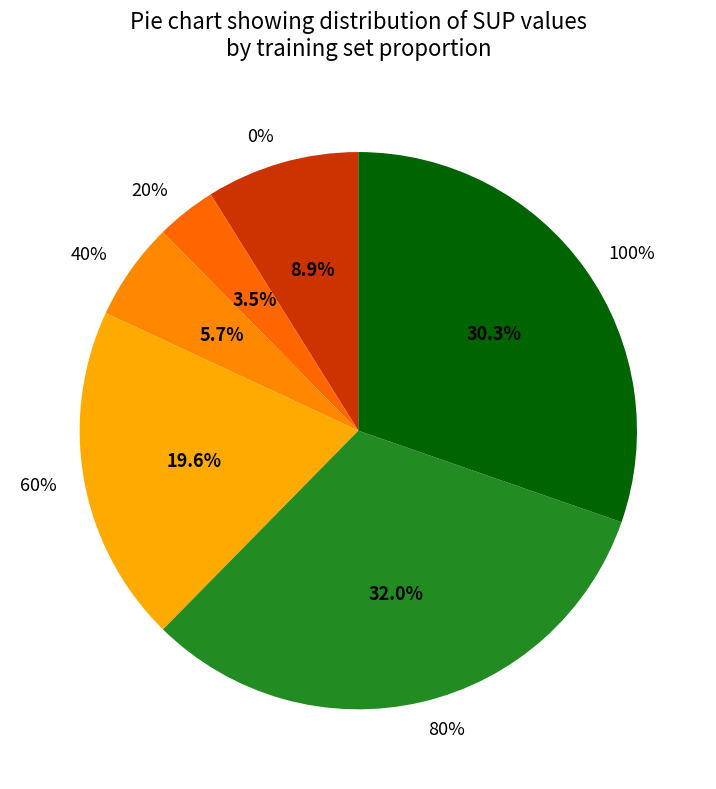

Rank the categories by value from lowest to highest.

20%, 40%, 0%, 60%, 100%, 80%